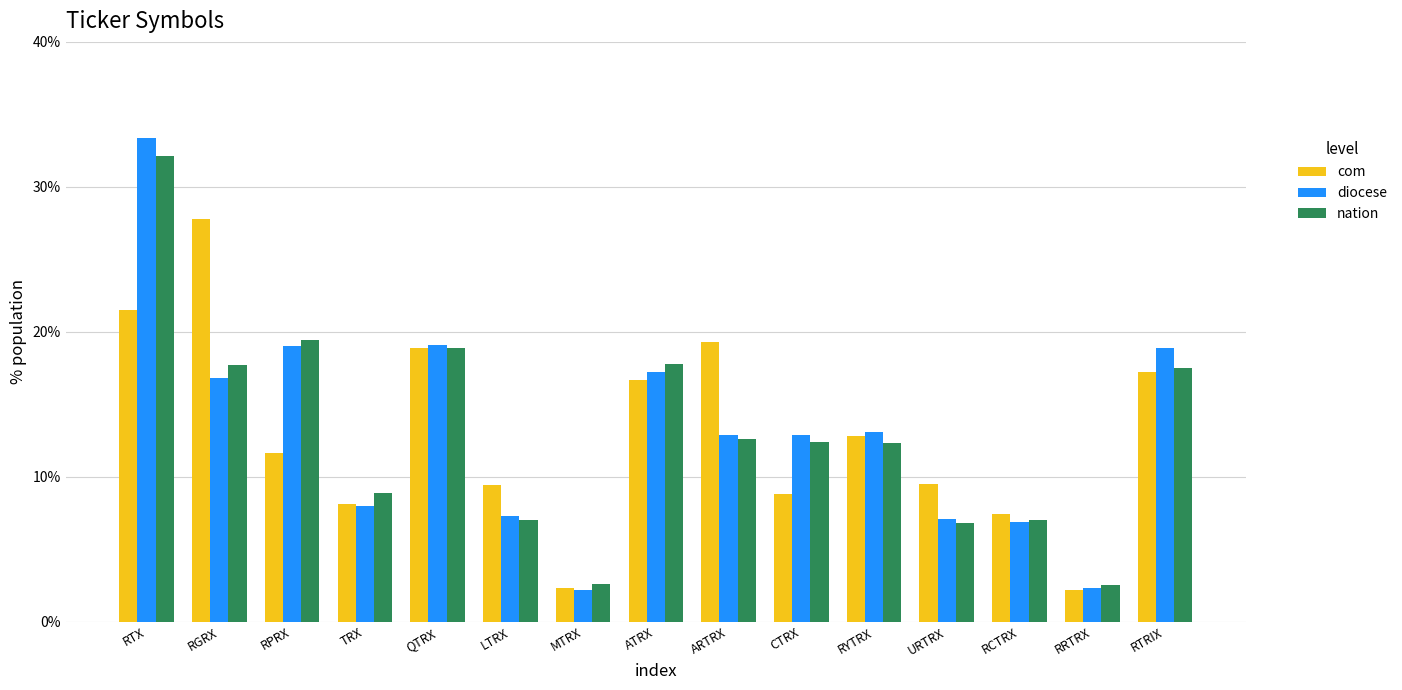

Is it true that com equals 8.1 at TRX?

True